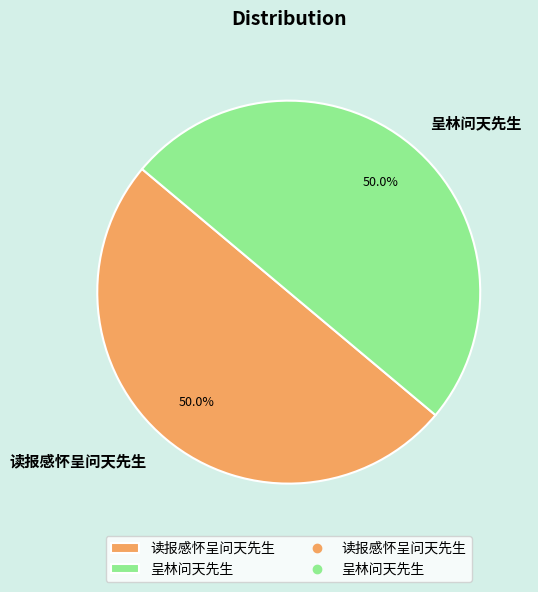

Approximately how many times larger is the value at 读报感怀呈问天先生 compared to 呈林问天先生?

1.0